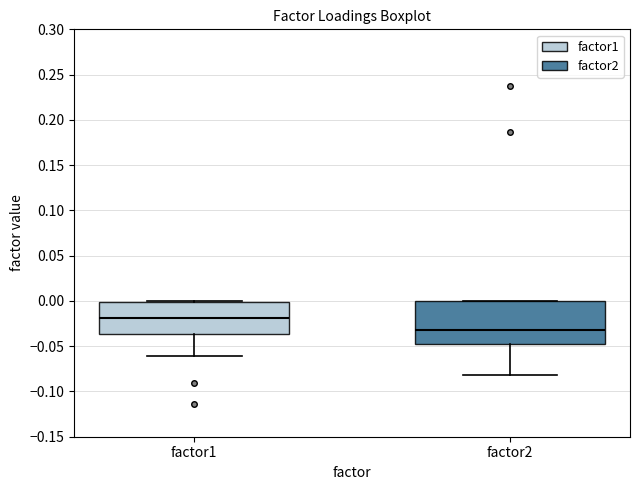

Where is the lower edge of the box for factor2 on the y-axis? The values are not printed on the chart, so give them approximately, as read against the axis.

-0.050